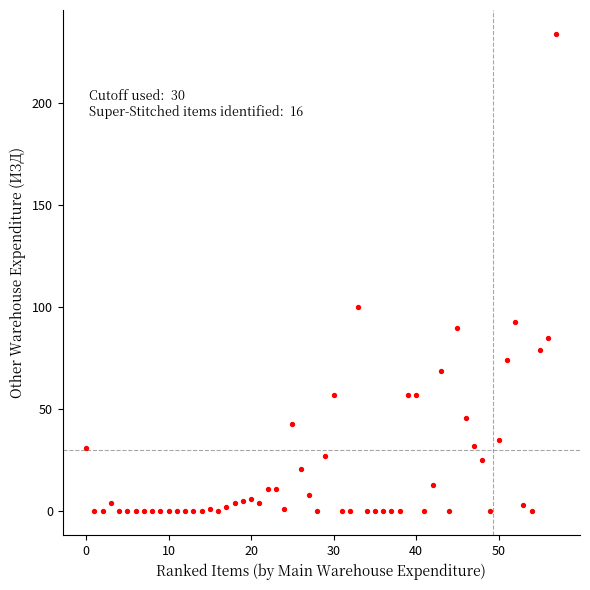

What is the range of Y values (max minus min)?

234